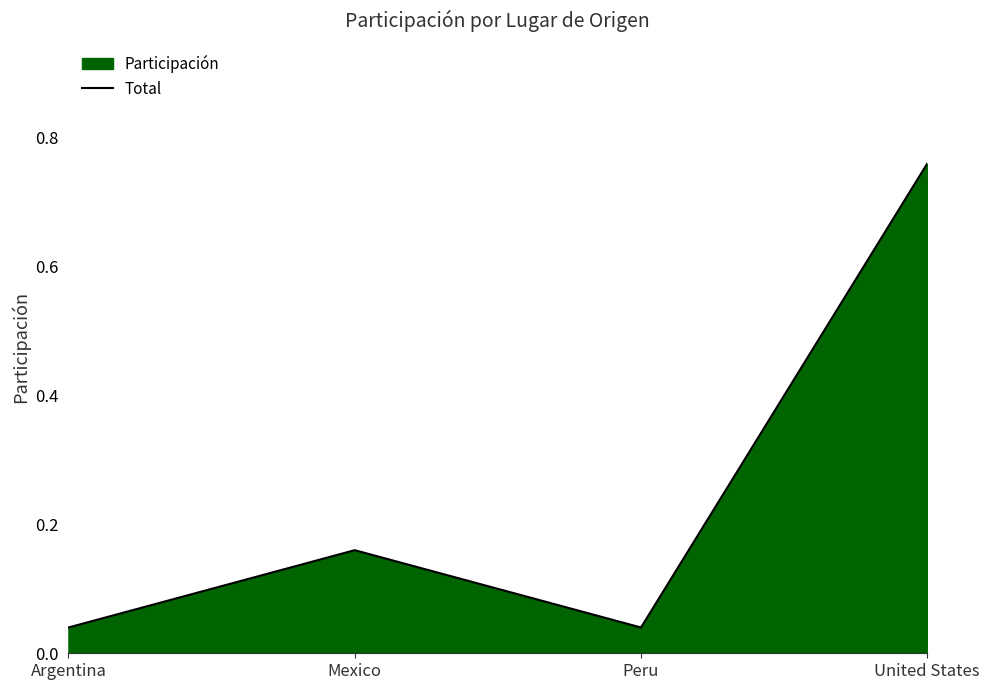

Is it true that the value at Argentina is 0.1?

False